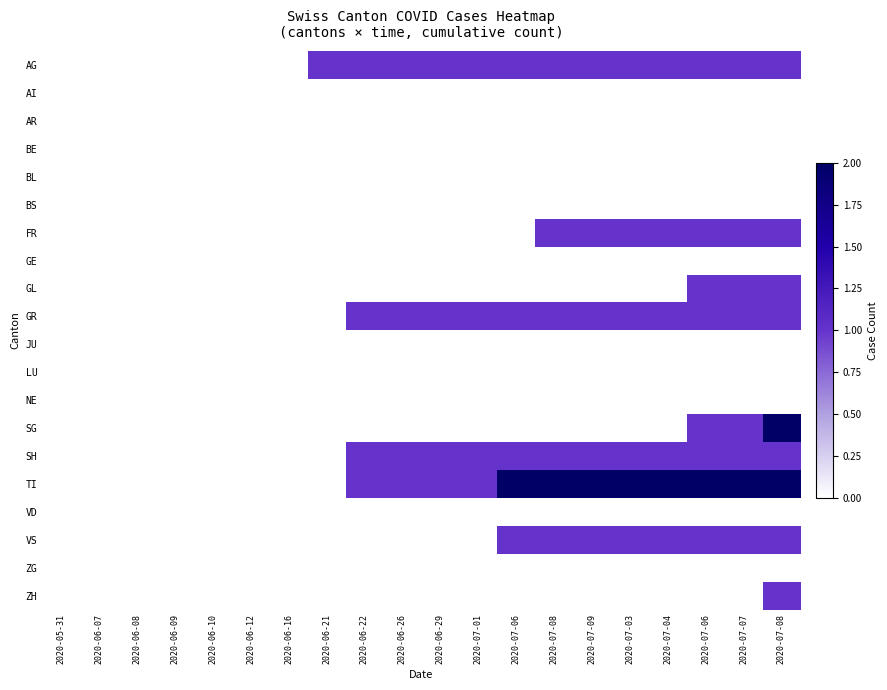

Reading left to right, extract all data points from this chart.

AG: 2020-05-31=0	2020-06-07=0	2020-06-08=0	2020-06-09=0	2020-06-10=0	2020-06-12=0	2020-06-16=0	2020-06-21=1	2020-06-22=1	2020-06-26=1	2020-06-29=1	2020-07-01=1	2020-07-06=1	2020-07-08=1	2020-07-09=1	2020-07-03=1	2020-07-04=1	2020-07-06=1	2020-07-07=1	2020-07-08=1
AI: 2020-05-31=0	2020-06-07=0	2020-06-08=0	2020-06-09=0	2020-06-10=0	2020-06-12=0	2020-06-16=0	2020-06-21=0	2020-06-22=0	2020-06-26=0	2020-06-29=0	2020-07-01=0	2020-07-06=0	2020-07-08=0	2020-07-09=0	2020-07-03=0	2020-07-04=0	2020-07-06=0	2020-07-07=0	2020-07-08=0
AR: 2020-05-31=0	2020-06-07=0	2020-06-08=0	2020-06-09=0	2020-06-10=0	2020-06-12=0	2020-06-16=0	2020-06-21=0	2020-06-22=0	2020-06-26=0	2020-06-29=0	2020-07-01=0	2020-07-06=0	2020-07-08=0	2020-07-09=0	2020-07-03=0	2020-07-04=0	2020-07-06=0	2020-07-07=0	2020-07-08=0
BE: 2020-05-31=0	2020-06-07=0	2020-06-08=0	2020-06-09=0	2020-06-10=0	2020-06-12=0	2020-06-16=0	2020-06-21=0	2020-06-22=0	2020-06-26=0	2020-06-29=0	2020-07-01=0	2020-07-06=0	2020-07-08=0	2020-07-09=0	2020-07-03=0	2020-07-04=0	2020-07-06=0	2020-07-07=0	2020-07-08=0
BL: 2020-05-31=0	2020-06-07=0	2020-06-08=0	2020-06-09=0	2020-06-10=0	2020-06-12=0	2020-06-16=0	2020-06-21=0	2020-06-22=0	2020-06-26=0	2020-06-29=0	2020-07-01=0	2020-07-06=0	2020-07-08=0	2020-07-09=0	2020-07-03=0	2020-07-04=0	2020-07-06=0	2020-07-07=0	2020-07-08=0
BS: 2020-05-31=0	2020-06-07=0	2020-06-08=0	2020-06-09=0	2020-06-10=0	2020-06-12=0	2020-06-16=0	2020-06-21=0	2020-06-22=0	2020-06-26=0	2020-06-29=0	2020-07-01=0	2020-07-06=0	2020-07-08=0	2020-07-09=0	2020-07-03=0	2020-07-04=0	2020-07-06=0	2020-07-07=0	2020-07-08=0
FR: 2020-05-31=0	2020-06-07=0	2020-06-08=0	2020-06-09=0	2020-06-10=0	2020-06-12=0	2020-06-16=0	2020-06-21=0	2020-06-22=0	2020-06-26=0	2020-06-29=0	2020-07-01=0	2020-07-06=0	2020-07-08=1	2020-07-09=1	2020-07-03=1	2020-07-04=1	2020-07-06=1	2020-07-07=1	2020-07-08=1
GE: 2020-05-31=0	2020-06-07=0	2020-06-08=0	2020-06-09=0	2020-06-10=0	2020-06-12=0	2020-06-16=0	2020-06-21=0	2020-06-22=0	2020-06-26=0	2020-06-29=0	2020-07-01=0	2020-07-06=0	2020-07-08=0	2020-07-09=0	2020-07-03=0	2020-07-04=0	2020-07-06=0	2020-07-07=0	2020-07-08=0
GL: 2020-05-31=0	2020-06-07=0	2020-06-08=0	2020-06-09=0	2020-06-10=0	2020-06-12=0	2020-06-16=0	2020-06-21=0	2020-06-22=0	2020-06-26=0	2020-06-29=0	2020-07-01=0	2020-07-06=0	2020-07-08=0	2020-07-09=0	2020-07-03=0	2020-07-04=0	2020-07-06=1	2020-07-07=1	2020-07-08=1
GR: 2020-05-31=0	2020-06-07=0	2020-06-08=0	2020-06-09=0	2020-06-10=0	2020-06-12=0	2020-06-16=0	2020-06-21=0	2020-06-22=1	2020-06-26=1	2020-06-29=1	2020-07-01=1	2020-07-06=1	2020-07-08=1	2020-07-09=1	2020-07-03=1	2020-07-04=1	2020-07-06=1	2020-07-07=1	2020-07-08=1
JU: 2020-05-31=0	2020-06-07=0	2020-06-08=0	2020-06-09=0	2020-06-10=0	2020-06-12=0	2020-06-16=0	2020-06-21=0	2020-06-22=0	2020-06-26=0	2020-06-29=0	2020-07-01=0	2020-07-06=0	2020-07-08=0	2020-07-09=0	2020-07-03=0	2020-07-04=0	2020-07-06=0	2020-07-07=0	2020-07-08=0
LU: 2020-05-31=0	2020-06-07=0	2020-06-08=0	2020-06-09=0	2020-06-10=0	2020-06-12=0	2020-06-16=0	2020-06-21=0	2020-06-22=0	2020-06-26=0	2020-06-29=0	2020-07-01=0	2020-07-06=0	2020-07-08=0	2020-07-09=0	2020-07-03=0	2020-07-04=0	2020-07-06=0	2020-07-07=0	2020-07-08=0
NE: 2020-05-31=0	2020-06-07=0	2020-06-08=0	2020-06-09=0	2020-06-10=0	2020-06-12=0	2020-06-16=0	2020-06-21=0	2020-06-22=0	2020-06-26=0	2020-06-29=0	2020-07-01=0	2020-07-06=0	2020-07-08=0	2020-07-09=0	2020-07-03=0	2020-07-04=0	2020-07-06=0	2020-07-07=0	2020-07-08=0
SG: 2020-05-31=0	2020-06-07=0	2020-06-08=0	2020-06-09=0	2020-06-10=0	2020-06-12=0	2020-06-16=0	2020-06-21=0	2020-06-22=0	2020-06-26=0	2020-06-29=0	2020-07-01=0	2020-07-06=0	2020-07-08=0	2020-07-09=0	2020-07-03=0	2020-07-04=0	2020-07-06=1	2020-07-07=1	2020-07-08=2
SH: 2020-05-31=0	2020-06-07=0	2020-06-08=0	2020-06-09=0	2020-06-10=0	2020-06-12=0	2020-06-16=0	2020-06-21=0	2020-06-22=1	2020-06-26=1	2020-06-29=1	2020-07-01=1	2020-07-06=1	2020-07-08=1	2020-07-09=1	2020-07-03=1	2020-07-04=1	2020-07-06=1	2020-07-07=1	2020-07-08=1
TI: 2020-05-31=0	2020-06-07=0	2020-06-08=0	2020-06-09=0	2020-06-10=0	2020-06-12=0	2020-06-16=0	2020-06-21=0	2020-06-22=1	2020-06-26=1	2020-06-29=1	2020-07-01=1	2020-07-06=2	2020-07-08=2	2020-07-09=2	2020-07-03=2	2020-07-04=2	2020-07-06=2	2020-07-07=2	2020-07-08=2
VD: 2020-05-31=0	2020-06-07=0	2020-06-08=0	2020-06-09=0	2020-06-10=0	2020-06-12=0	2020-06-16=0	2020-06-21=0	2020-06-22=0	2020-06-26=0	2020-06-29=0	2020-07-01=0	2020-07-06=0	2020-07-08=0	2020-07-09=0	2020-07-03=0	2020-07-04=0	2020-07-06=0	2020-07-07=0	2020-07-08=0
VS: 2020-05-31=0	2020-06-07=0	2020-06-08=0	2020-06-09=0	2020-06-10=0	2020-06-12=0	2020-06-16=0	2020-06-21=0	2020-06-22=0	2020-06-26=0	2020-06-29=0	2020-07-01=0	2020-07-06=1	2020-07-08=1	2020-07-09=1	2020-07-03=1	2020-07-04=1	2020-07-06=1	2020-07-07=1	2020-07-08=1
ZG: 2020-05-31=0	2020-06-07=0	2020-06-08=0	2020-06-09=0	2020-06-10=0	2020-06-12=0	2020-06-16=0	2020-06-21=0	2020-06-22=0	2020-06-26=0	2020-06-29=0	2020-07-01=0	2020-07-06=0	2020-07-08=0	2020-07-09=0	2020-07-03=0	2020-07-04=0	2020-07-06=0	2020-07-07=0	2020-07-08=0
ZH: 2020-05-31=0	2020-06-07=0	2020-06-08=0	2020-06-09=0	2020-06-10=0	2020-06-12=0	2020-06-16=0	2020-06-21=0	2020-06-22=0	2020-06-26=0	2020-06-29=0	2020-07-01=0	2020-07-06=0	2020-07-08=0	2020-07-09=0	2020-07-03=0	2020-07-04=0	2020-07-06=0	2020-07-07=0	2020-07-08=1